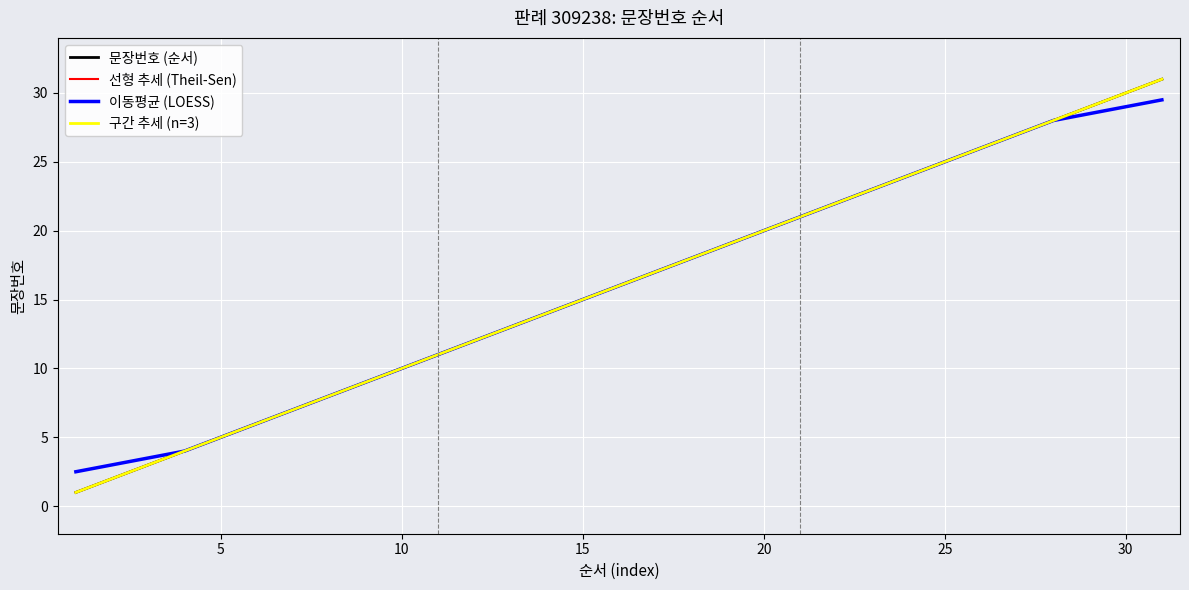

What is the greatest value displayed?

31